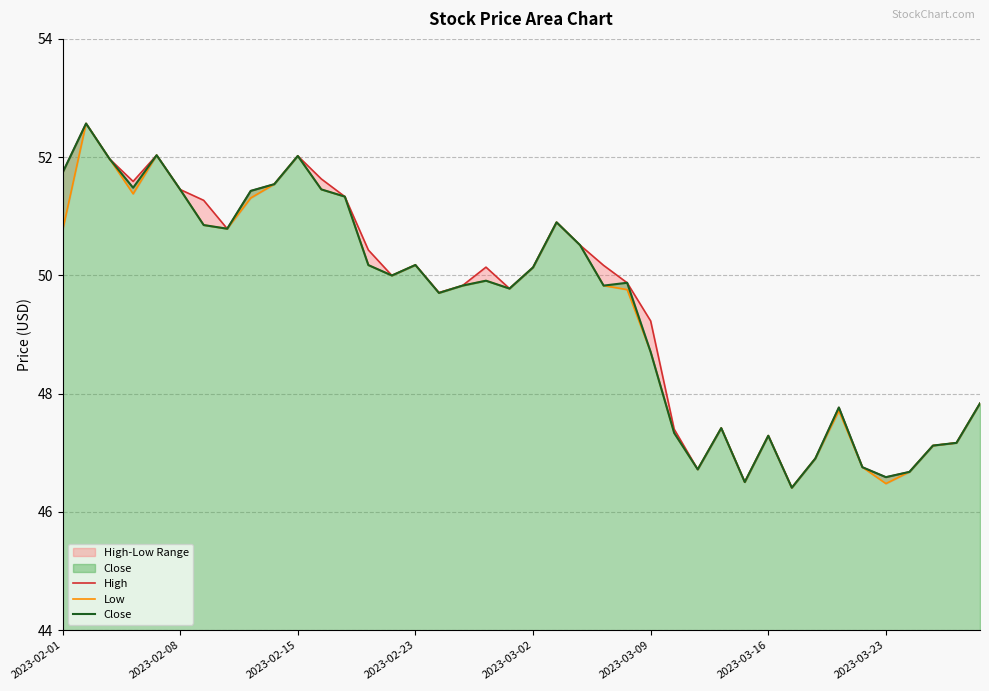

How many interior local valleys does the High series have?

9